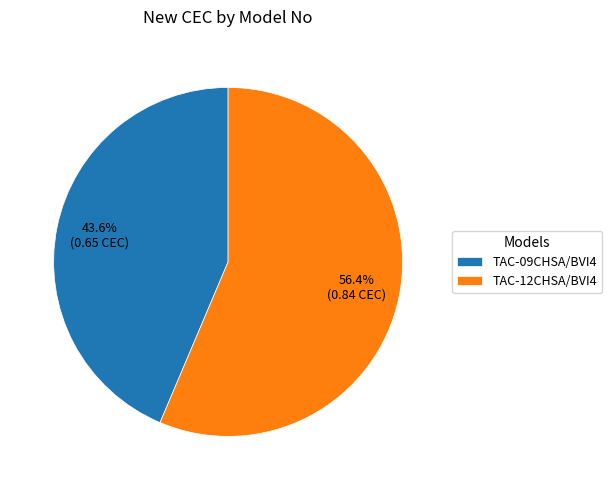

How many slices are in this pie chart?

2